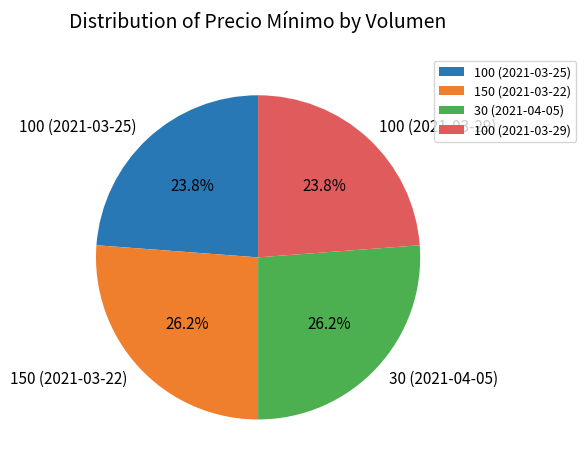

Between 150 (2021-03-22) and 100 (2021-03-25), which is larger?

150 (2021-03-22)